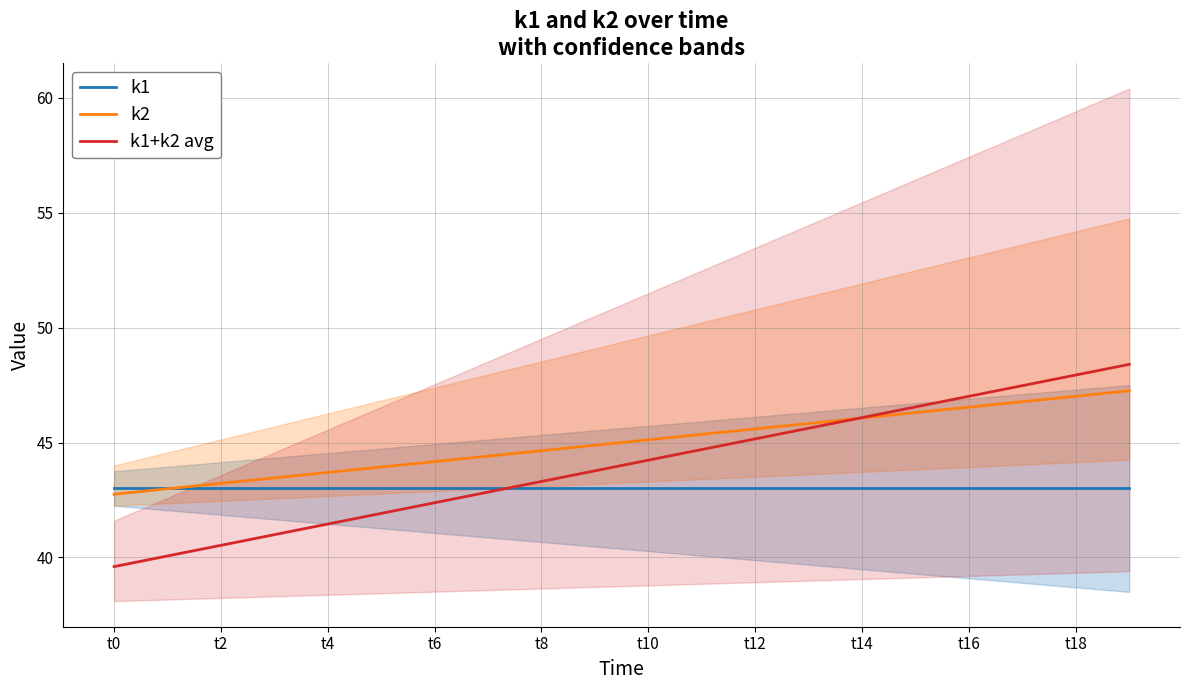

What is the lowest value of the k1+k2 avg series?

39.6